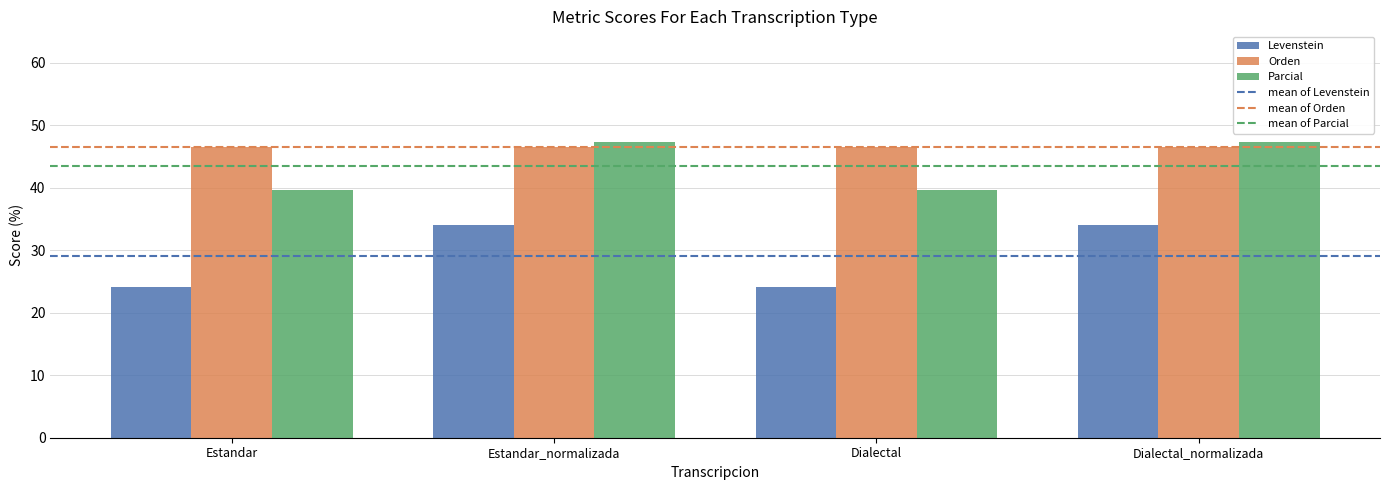

Rank the series by their maximum value, from lowest to highest.

Levenstein, Orden, Parcial